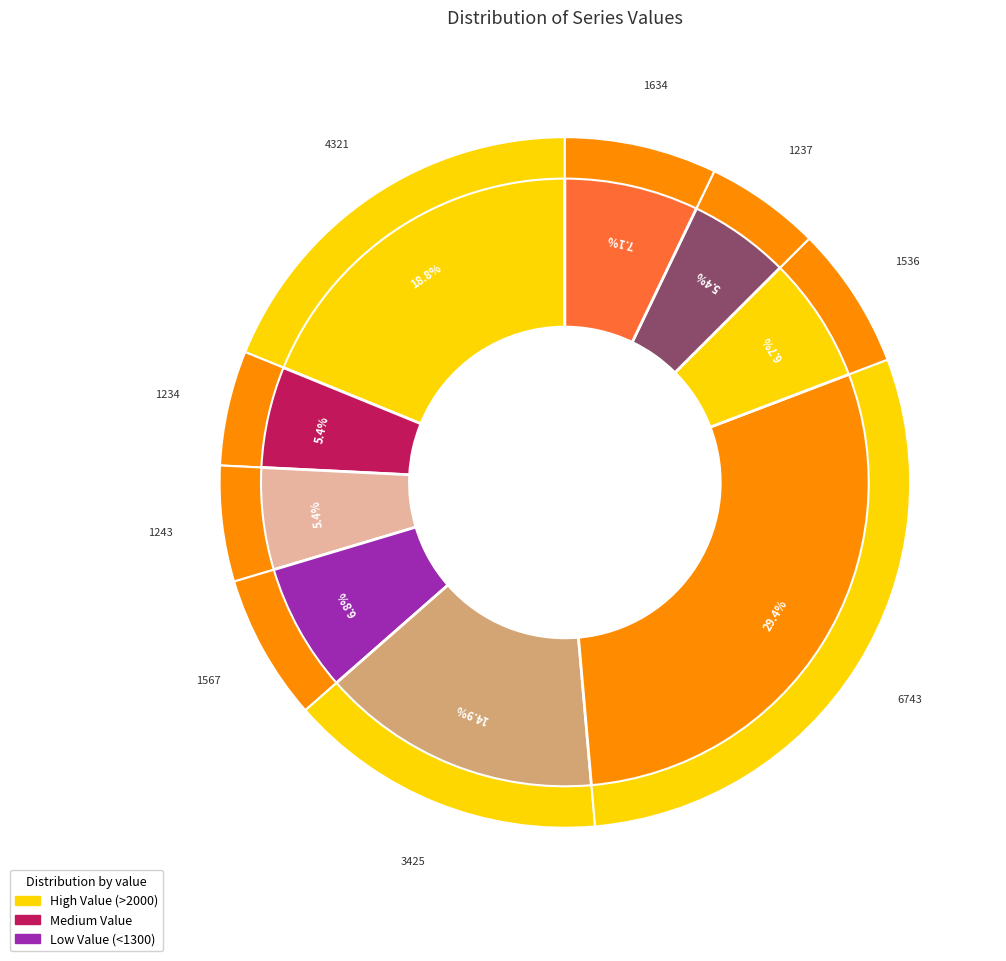

How many segments does this pie chart have?

9